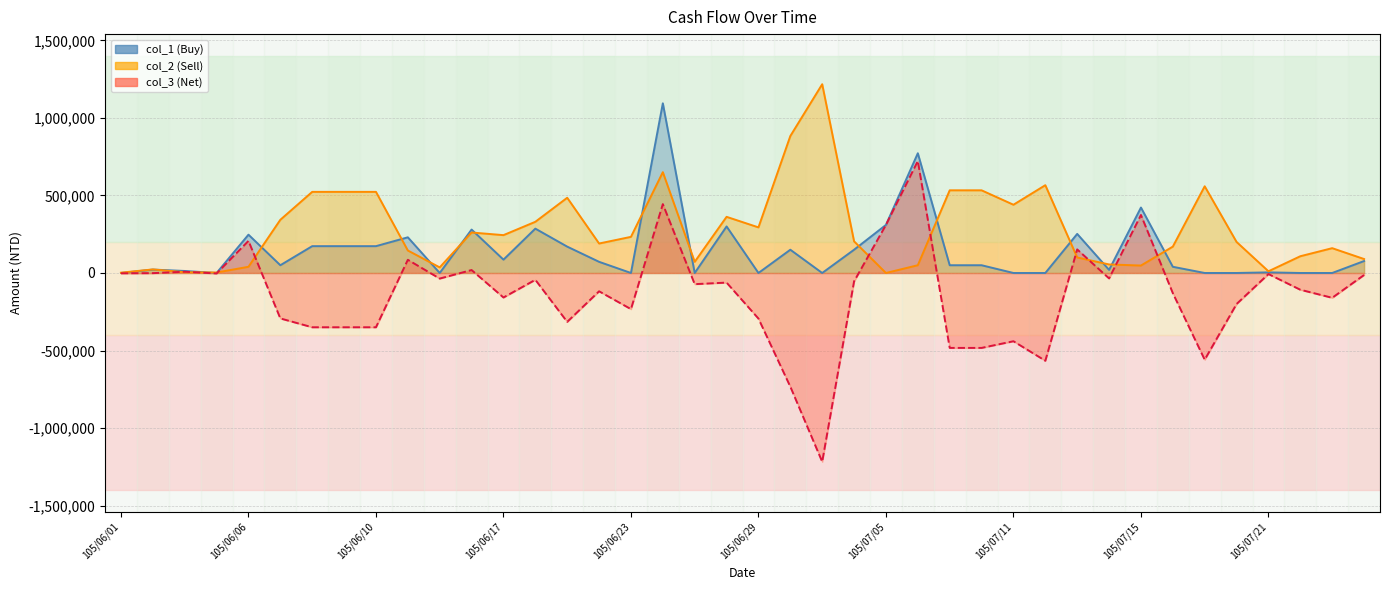

The value of col_3 at 105/06/01 is -2000. True or false?

True